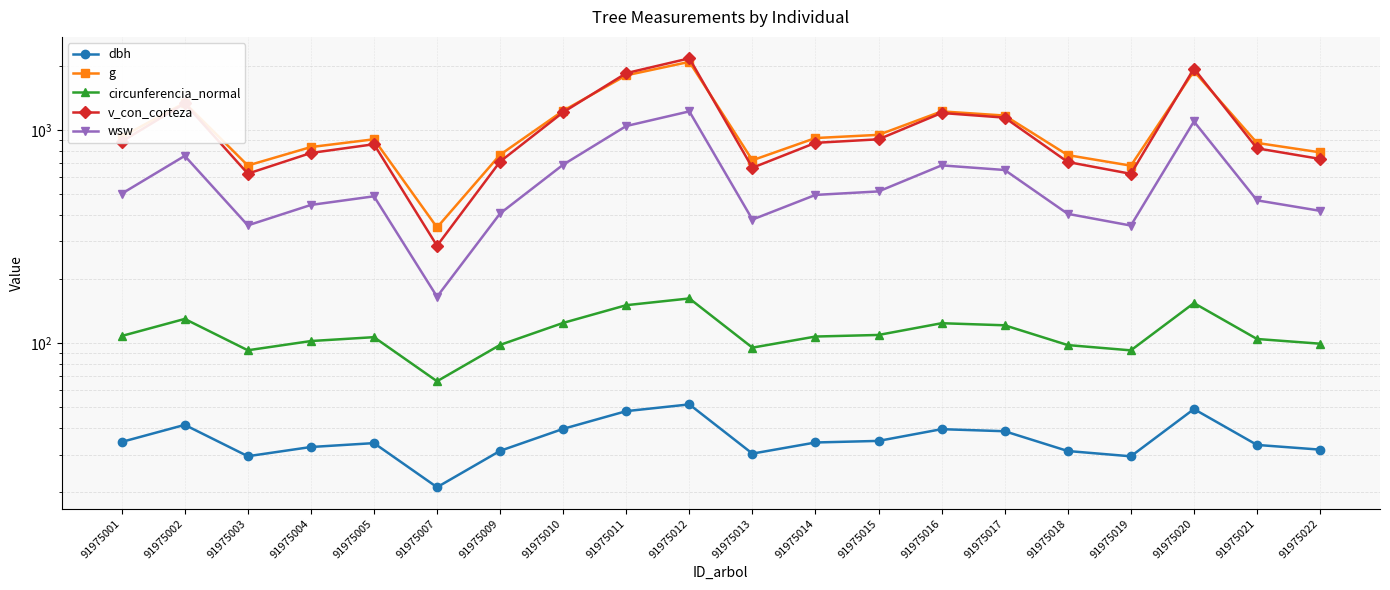

At which category does the chart reach its minimum across all series?

91975007